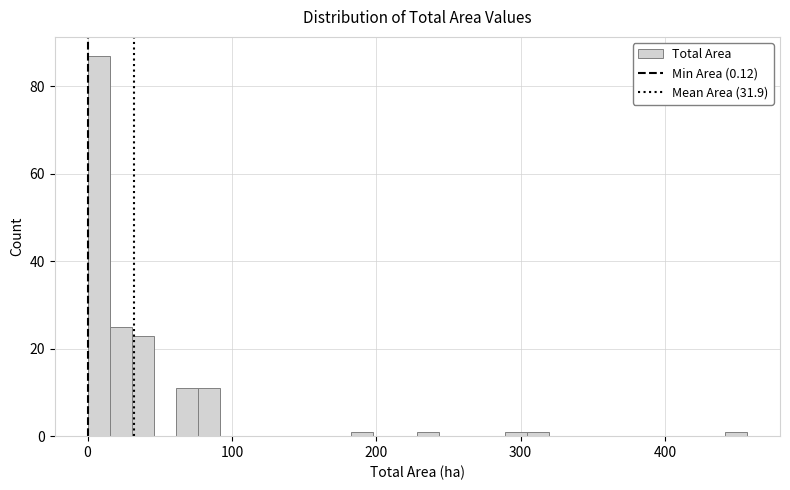

Around what value on the x-axis is the tallest bar? Give the approximate position of its centre, as read against the axis.

10